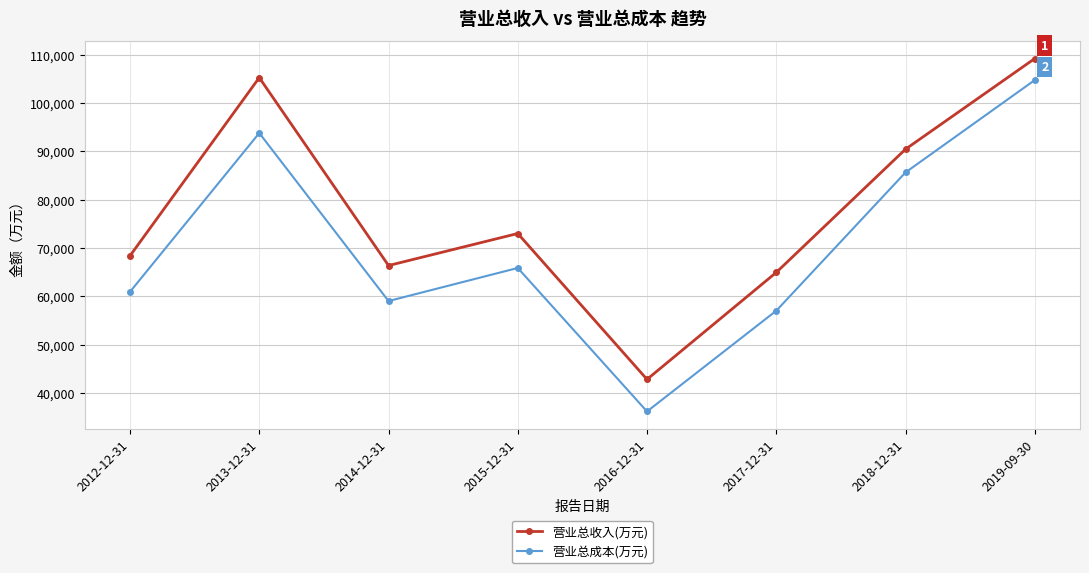

What are all the series names shown in the legend?

营业总收入(万元), 营业总成本(万元)